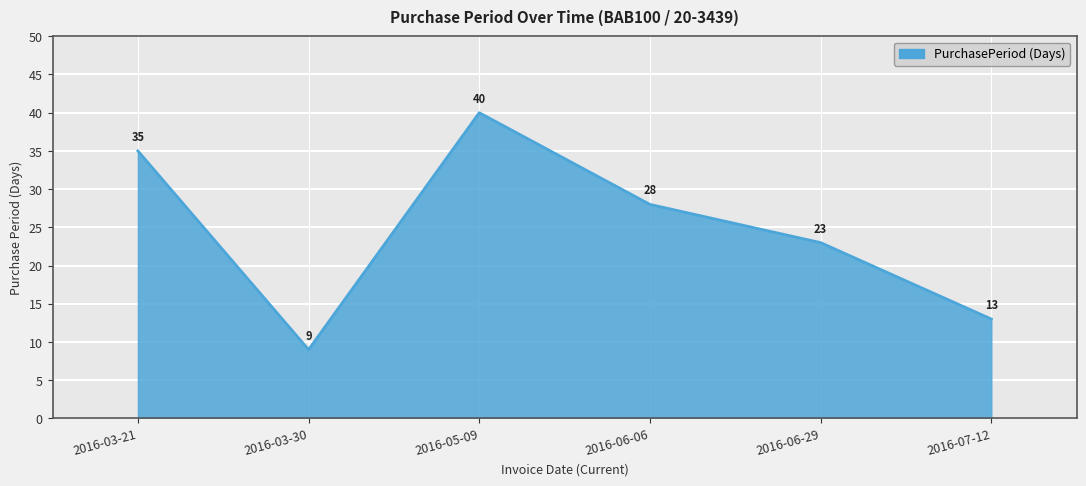

Between 2016-03-30 and 2016-06-06, which is larger?

2016-06-06